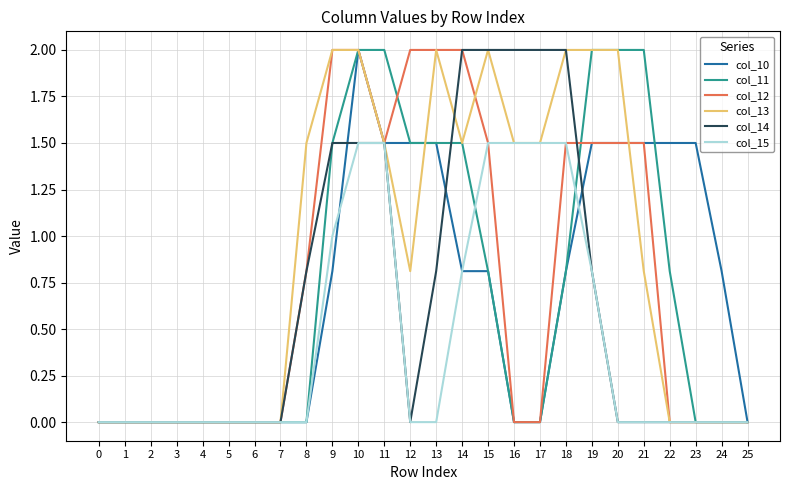

The value of col_11 at 5 is -0.8. True or false?

False